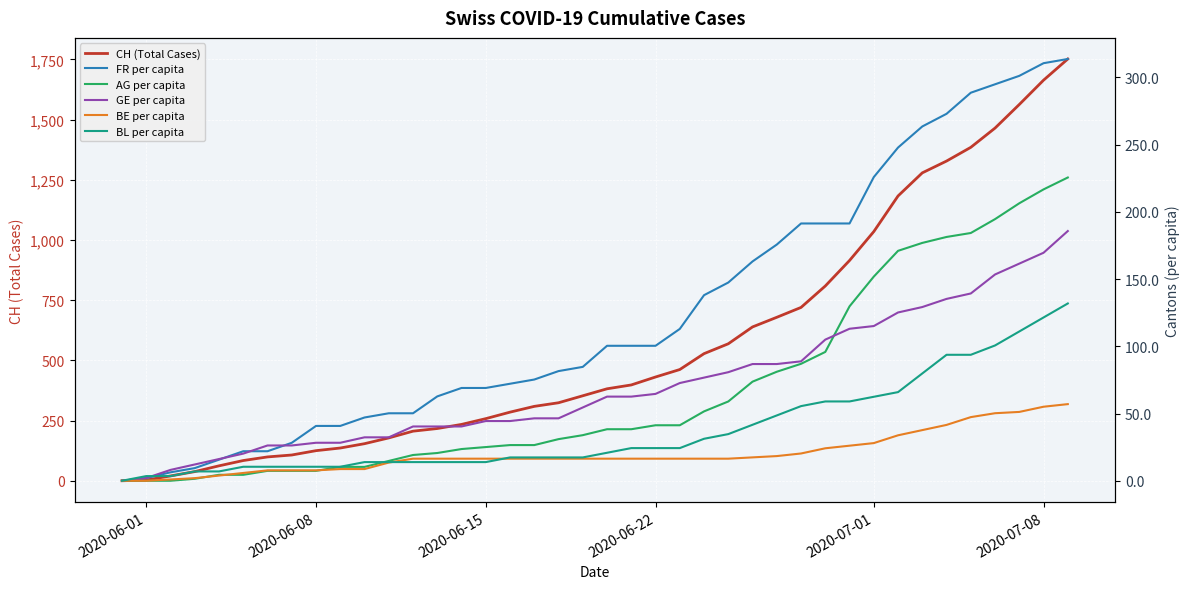

Reading right to left, extract all data points from this chart.

CH (Total Cases): 1752.0	1664.0	1563.0	1465.0	1385.0	1328.0	1279.0	1183.0	1035.0	915.0	809.0	720.0	679.0	639.0	569.0	528.0	462.0	431.0	398.0	382.0	353.0	324.0	309.0	285.0	258.0	234.0	217.0	206.0	178.0	154.0	136.0	125.0	107.0	99.0	84.0	62.0	38.0	20.0	3.0	0.0
FR per capita: 0.0	0.0	0.0	0.0	0.0	0.0	0.0	0.0	0.0	0.0	0.0	0.0	0.0	0.0	0.0	0.0	0.0	0.0	0.0	0.0	0.0	0.0	0.0	0.0	0.0	0.0	0.0	0.0	0.0	0.0	0.0	0.0	0.0	0.0	0.0	0.0	0.0	0.0	0.0	0.0
AG per capita: 0.0	0.0	0.0	0.0	0.0	0.0	0.0	0.0	0.0	0.0	0.0	0.0	0.0	0.0	0.0	0.0	0.0	0.0	0.0	0.0	0.0	0.0	0.0	0.0	0.0	0.0	0.0	0.0	0.0	0.0	0.0	0.0	0.0	0.0	0.0	0.0	0.0	0.0	0.0	0.0
GE per capita: 0.0	0.0	0.0	0.0	0.0	0.0	0.0	0.0	0.0	0.0	0.0	0.0	0.0	0.0	0.0	0.0	0.0	0.0	0.0	0.0	0.0	0.0	0.0	0.0	0.0	0.0	0.0	0.0	0.0	0.0	0.0	0.0	0.0	0.0	0.0	0.0	0.0	0.0	0.0	0.0
BE per capita: 0.0	0.0	0.0	0.0	0.0	0.0	0.0	0.0	0.0	0.0	0.0	0.0	0.0	0.0	0.0	0.0	0.0	0.0	0.0	0.0	0.0	0.0	0.0	0.0	0.0	0.0	0.0	0.0	0.0	0.0	0.0	0.0	0.0	0.0	0.0	0.0	0.0	0.0	0.0	0.0
BL per capita: 0.0	0.0	0.0	0.0	0.0	0.0	0.0	0.0	0.0	0.0	0.0	0.0	0.0	0.0	0.0	0.0	0.0	0.0	0.0	0.0	0.0	0.0	0.0	0.0	0.0	0.0	0.0	0.0	0.0	0.0	0.0	0.0	0.0	0.0	0.0	0.0	0.0	0.0	0.0	0.0